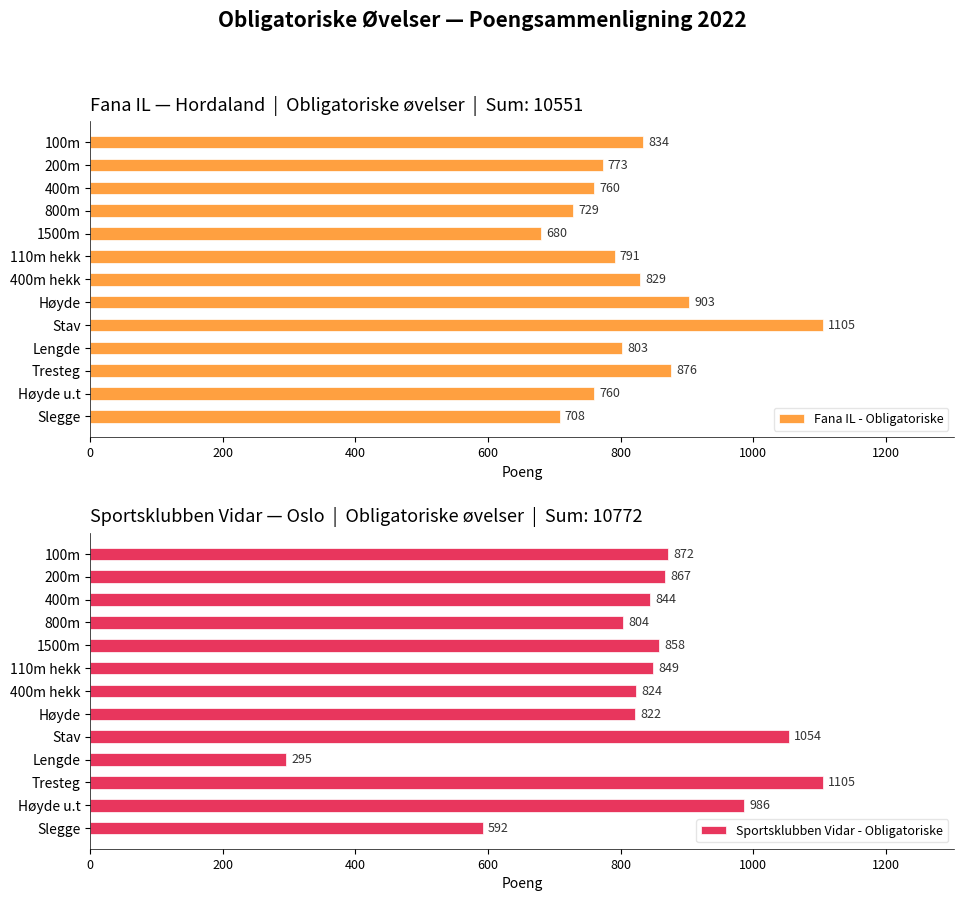

At which label is Fana IL - Obligatoriske closest to 892?

Høyde